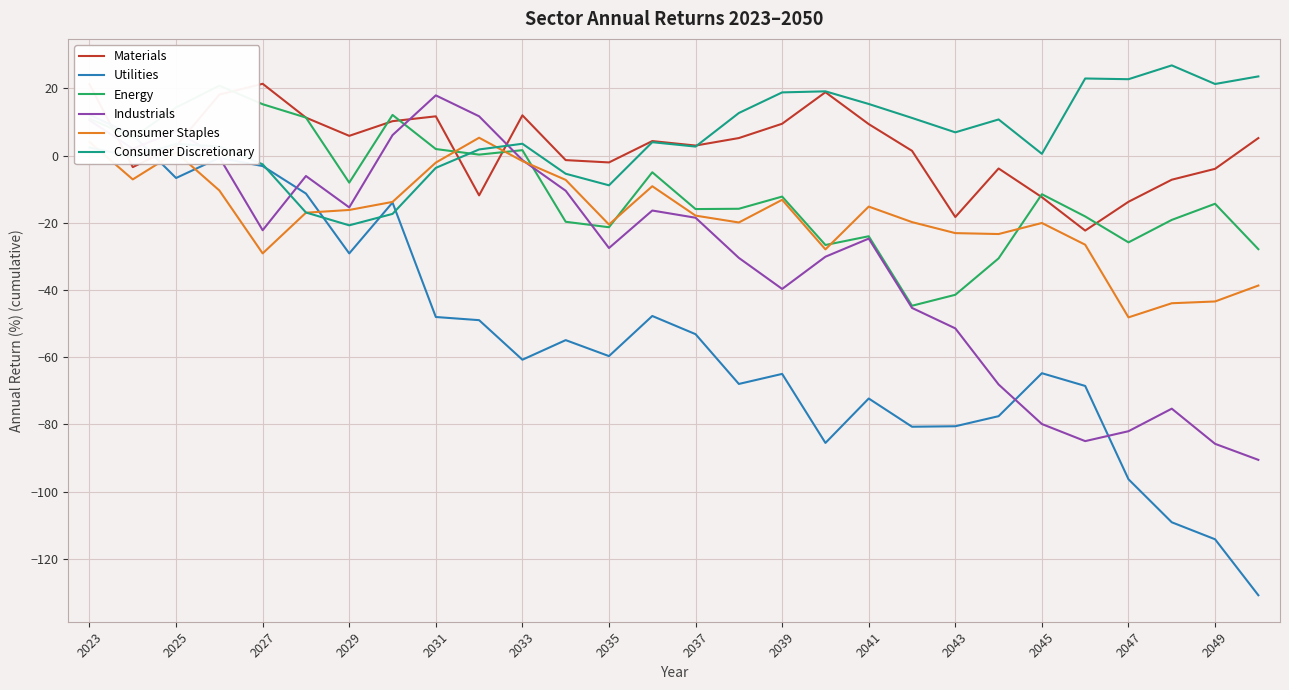

How many negative values does the Energy series have?

18